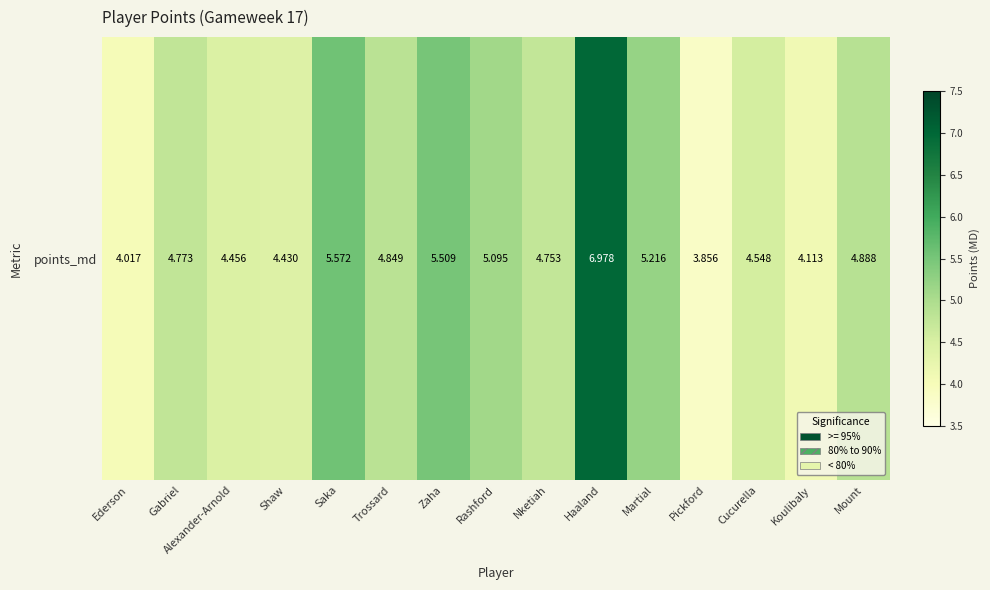

Rank the categories by value from lowest to highest.

Pickford, Ederson, Koulibaly, Shaw, Alexander-Arnold, Cucurella, Nketiah, Gabriel, Trossard, Mount, Rashford, Martial, Zaha, Saka, Haaland